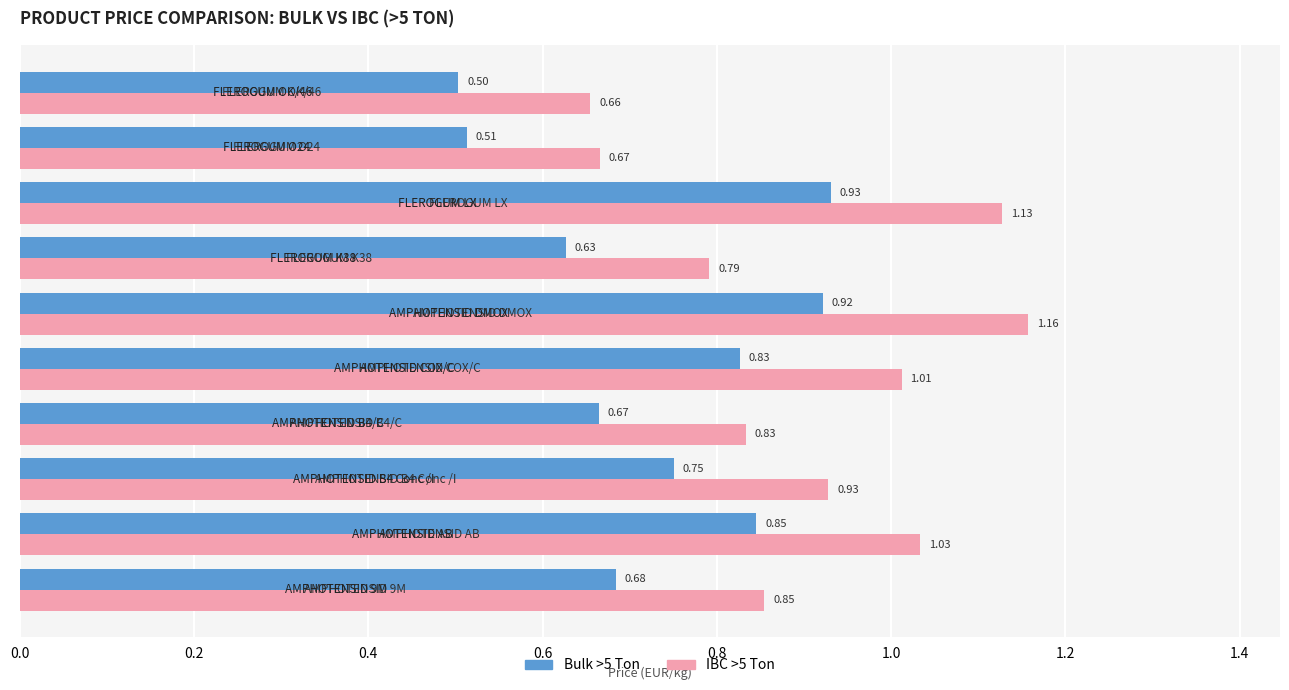

Rank the series by their maximum value, from highest to lowest.

IBC >5 Ton, Bulk >5 Ton